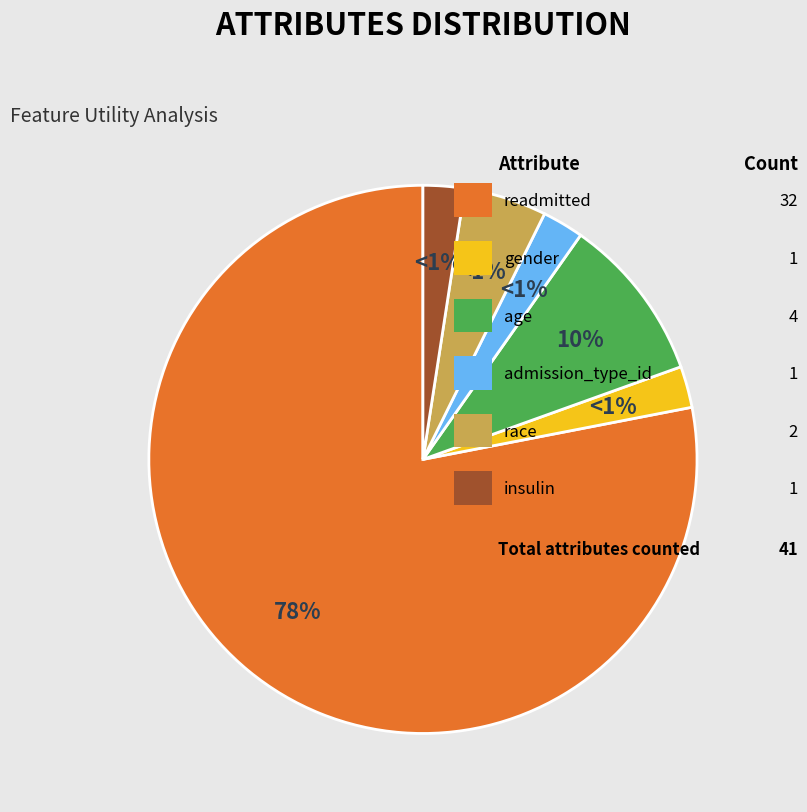

To the nearest percent, what is the combined percentage of race and gender?

7%